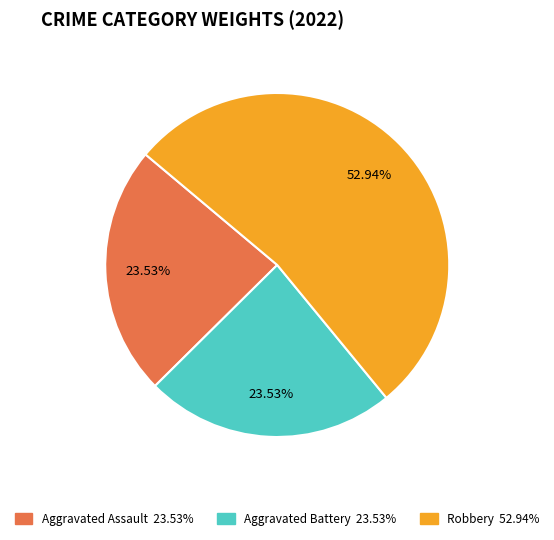

Is there a majority slice in this chart?

Yes